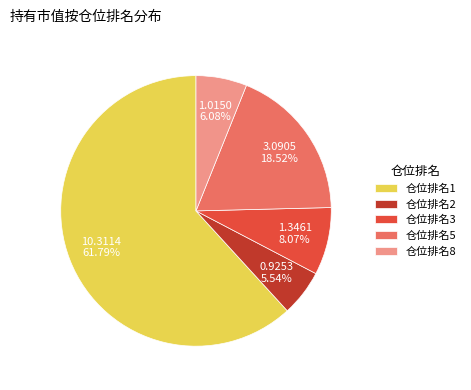

Which has a higher value, 仓位排名3 or 仓位排名5?

仓位排名5